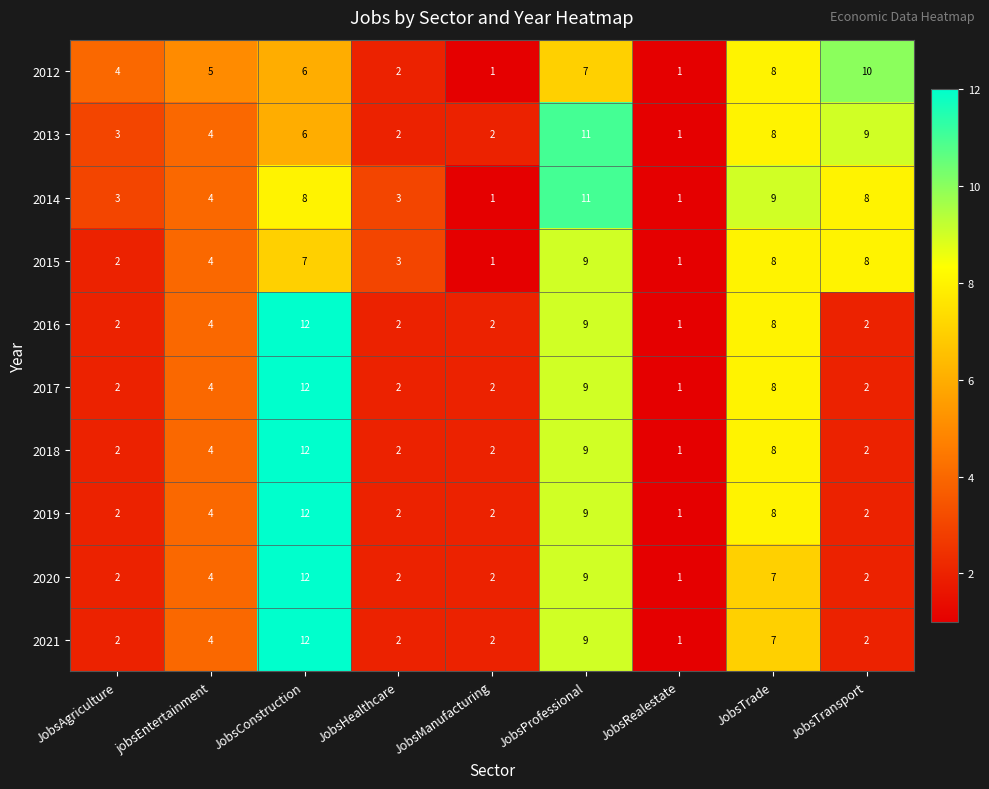

What is the difference between the 2012 values at JobsTransport and JobsAgriculture?

6